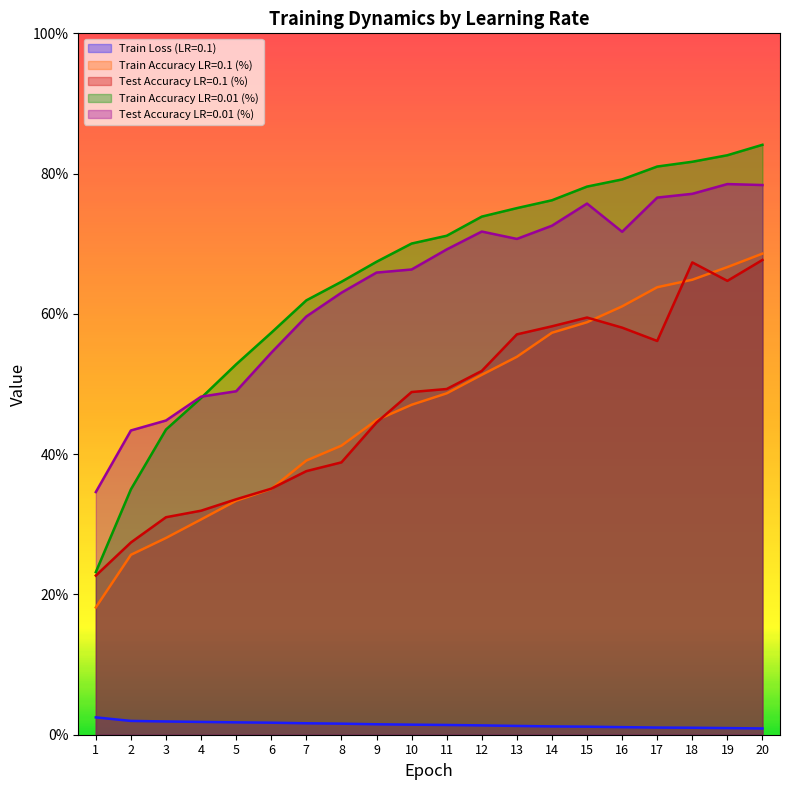

What are all the series names shown in the legend?

Train Loss (LR=0.1), Train Accuracy LR=0.1 (%), Test Accuracy LR=0.1 (%), Train Accuracy LR=0.01 (%), Test Accuracy LR=0.01 (%)